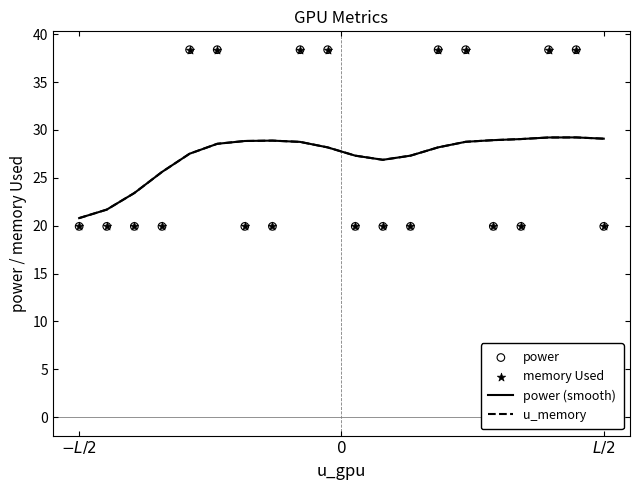

Which series has the largest Y range (max minus min)?

power